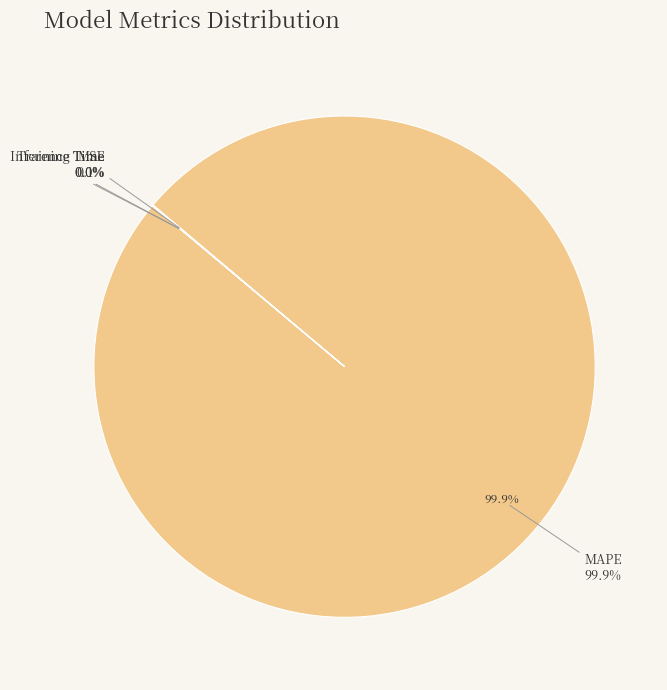

Do Inference Time and Training Time together represent more than half of the pie?

No